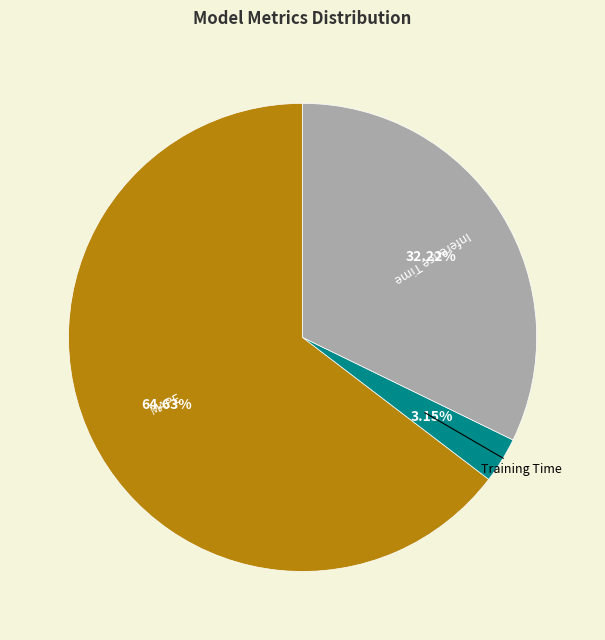

Does MAPE represent more than half of the total?

Yes